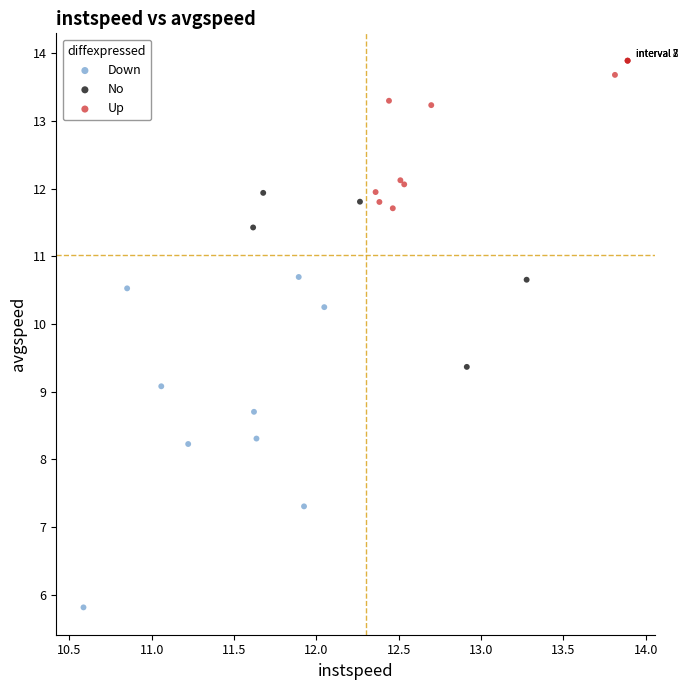

Which series reaches the maximum Y coordinate?

Up